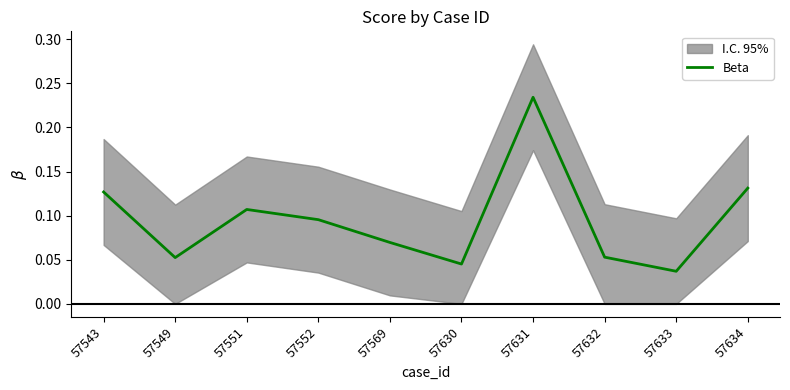

Rank the categories by value from highest to lowest.

57631, 57634, 57543, 57551, 57552, 57569, 57632, 57549, 57630, 57633